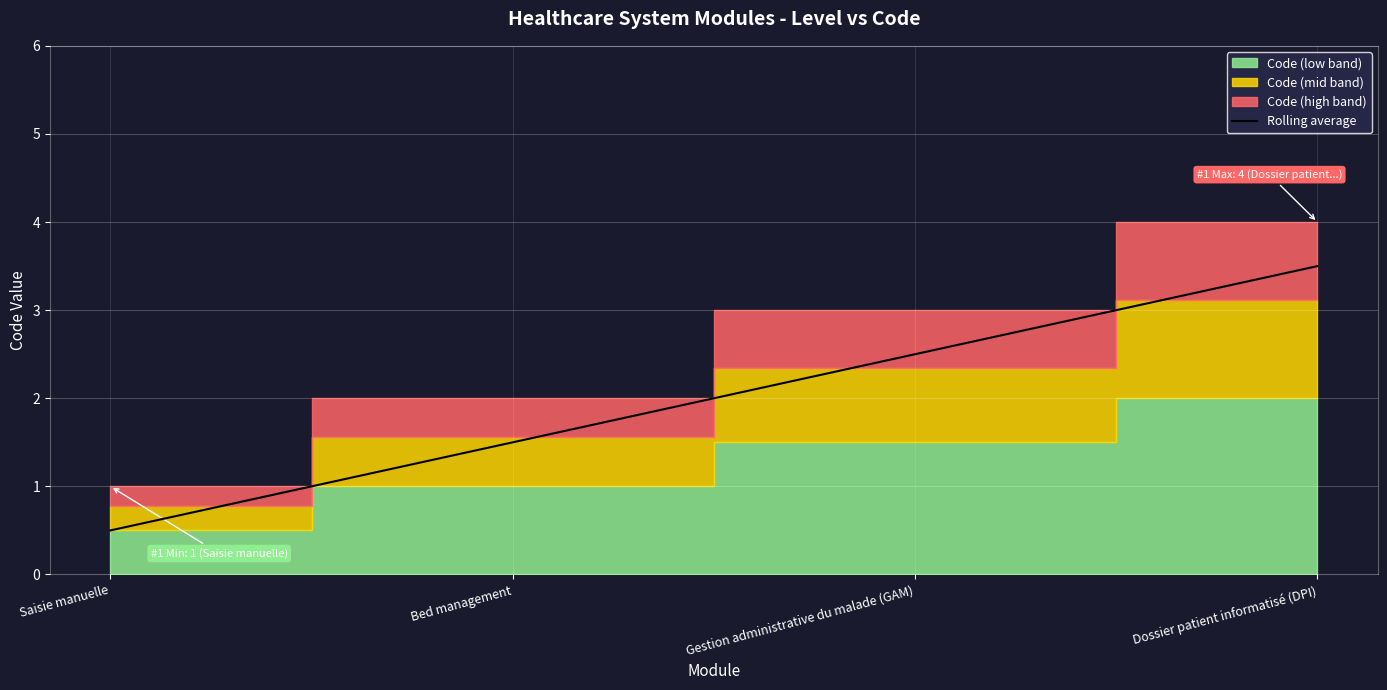

Reading left to right, transcribe all the data shown in this chart.

0.5	1.5	2.5	3.5